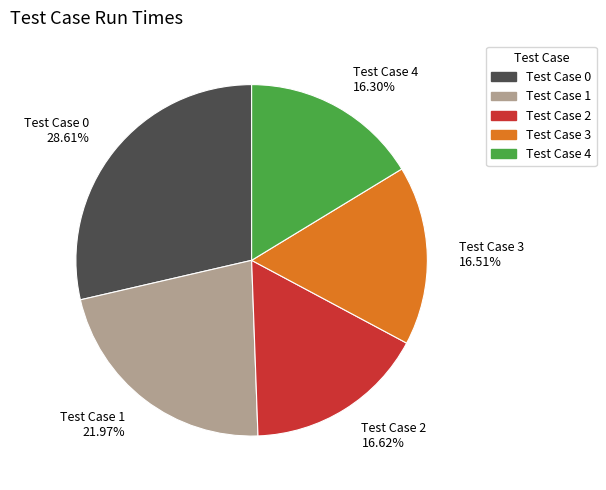

How many slices are in this pie chart?

5